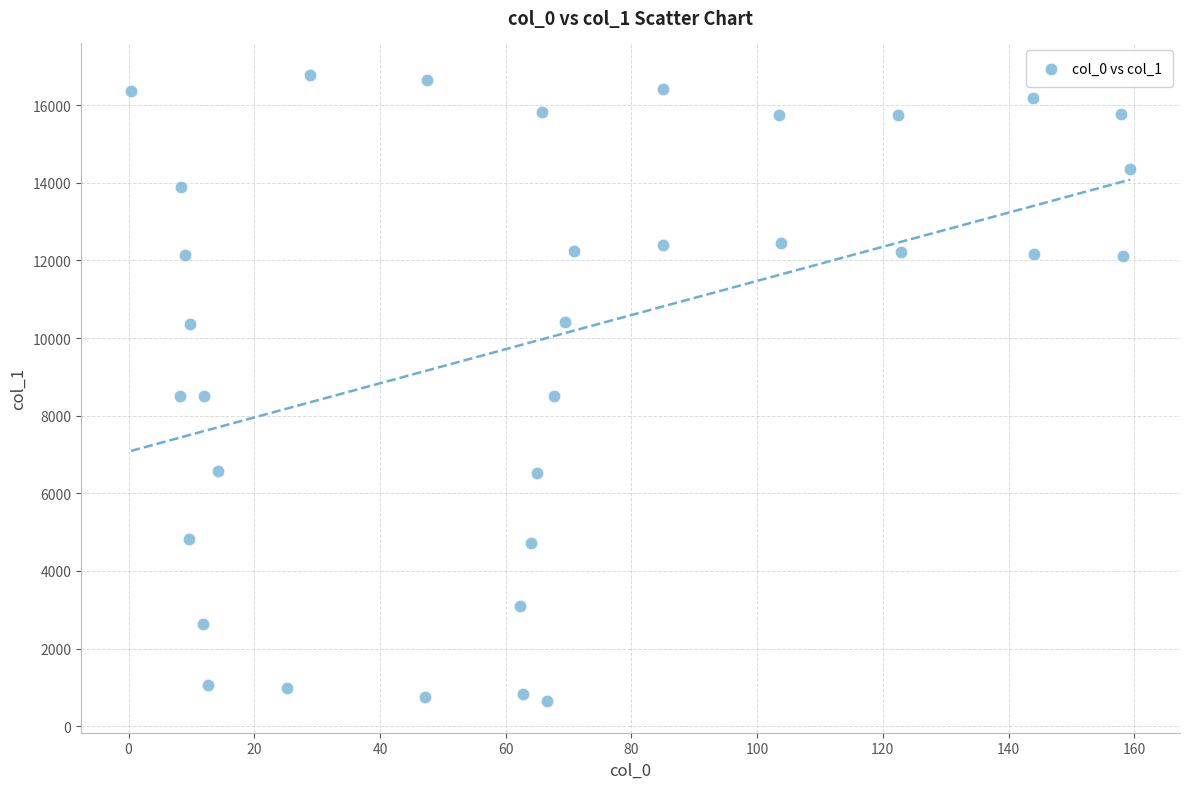

What is the range of X values (max minus min)?

158.9